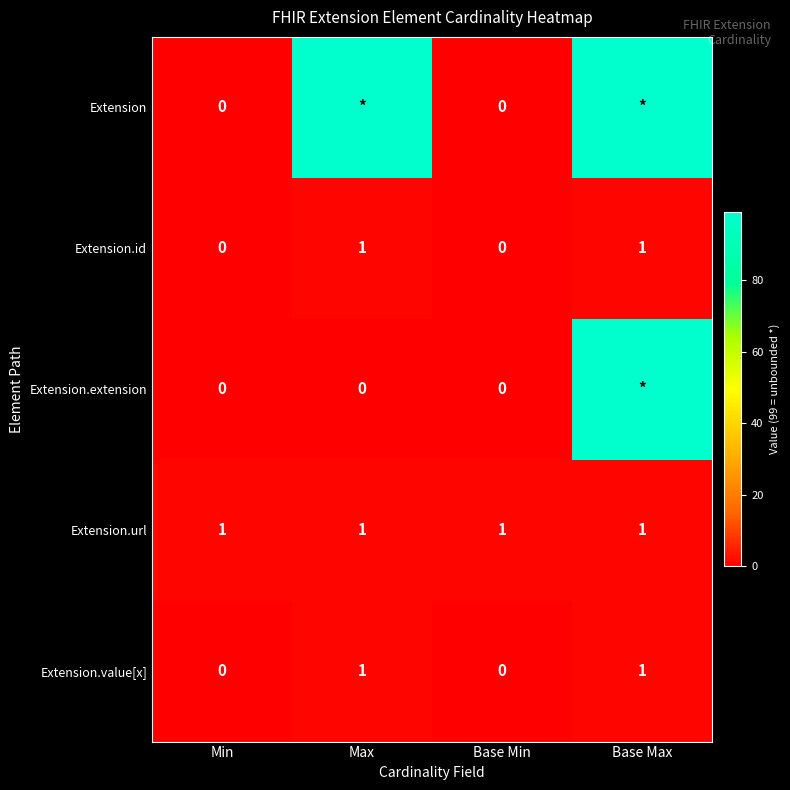

The value of Extension.url at Max is 1. True or false?

True